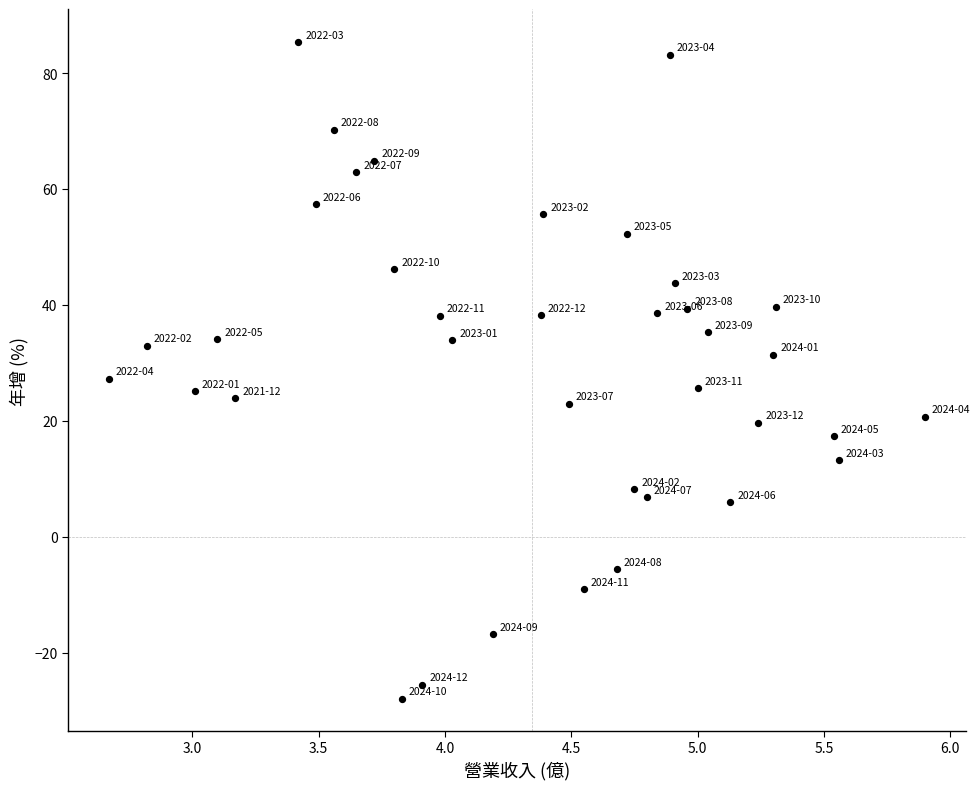

What is the range of Y values (max minus min)?

113.3